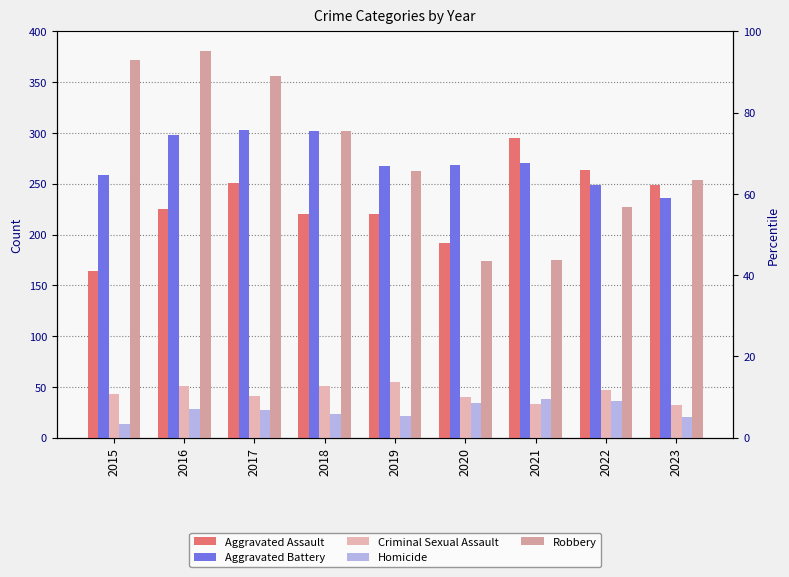

What is the highest value of the Aggravated Assault series?

295